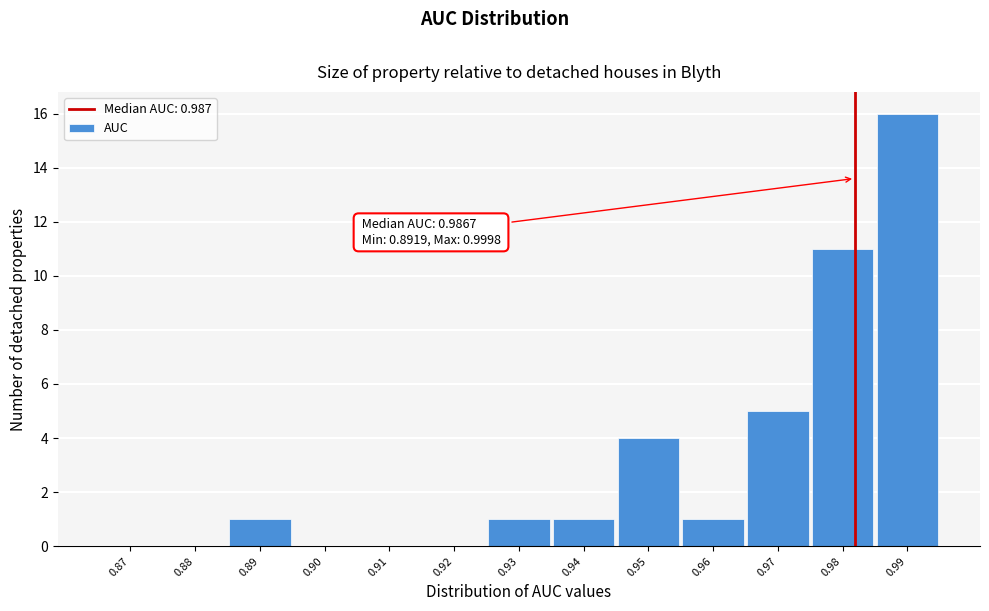

Reading left to right, list all the values displayed in this chart.

0.87=0	0.88=0	0.89=1	0.90=0	0.91=0	0.92=0	0.93=1	0.94=1	0.95=4	0.96=1	0.97=5	0.98=11	0.99=16